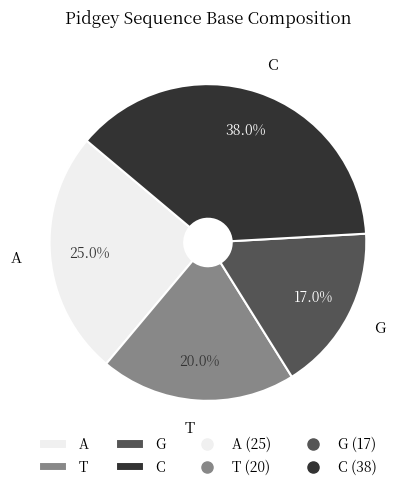

Which has a higher value, T or C?

C